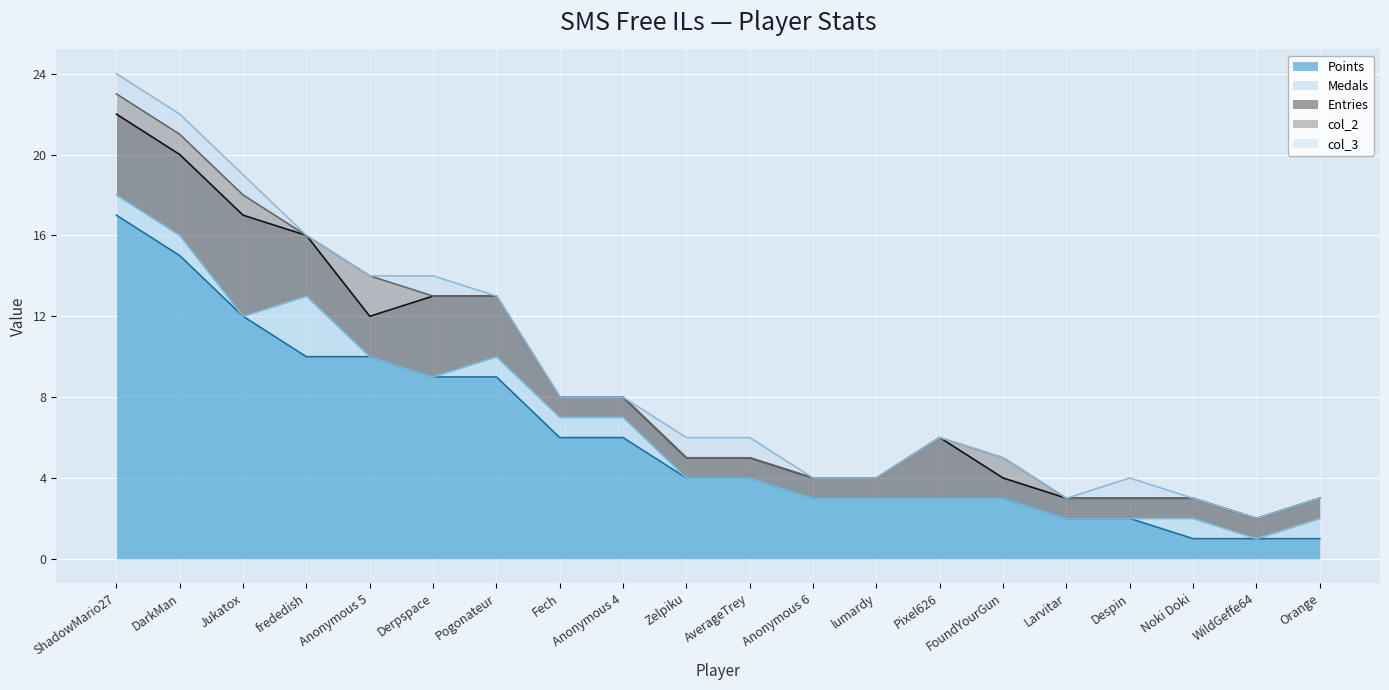

Count the number of data series in this chart.

5